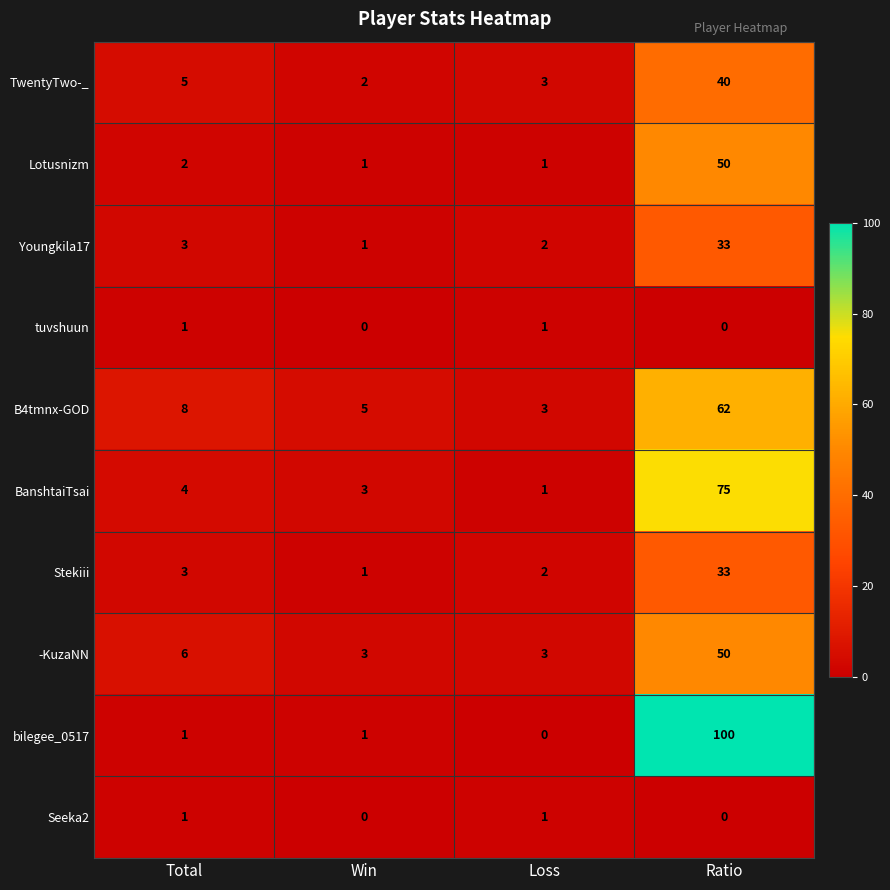

Which series has the largest total across all categories?

bilegee_0517